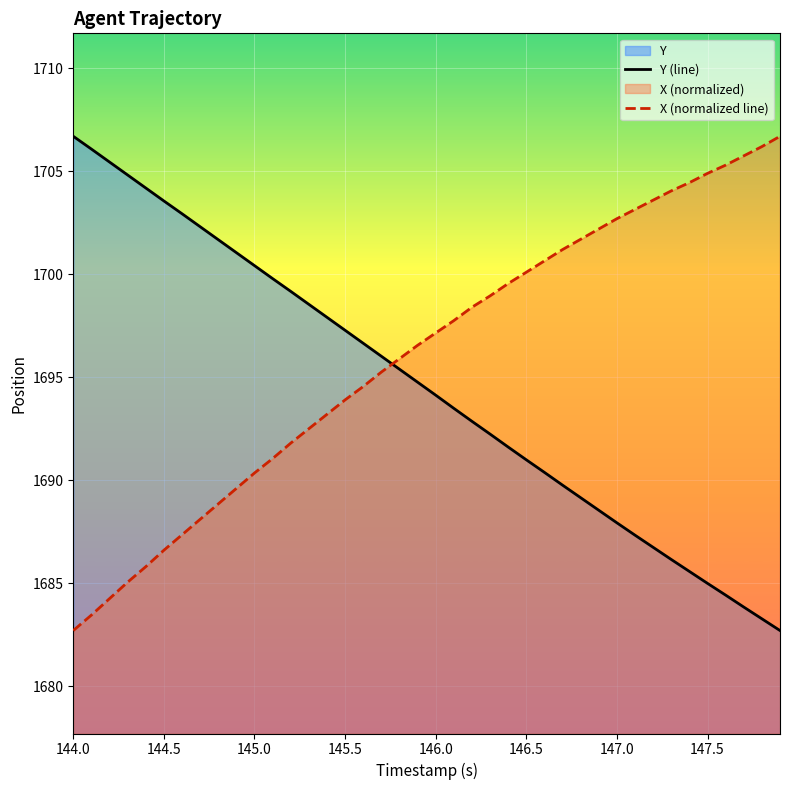

How many data points in Y (line) are above 1694?

21